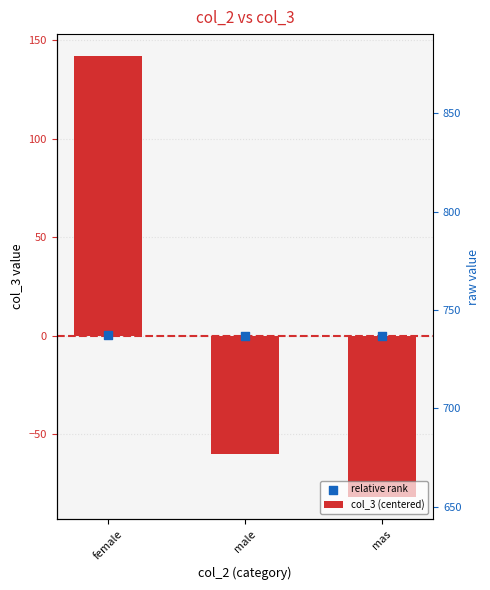

At which category is the sum across all series the highest?

female